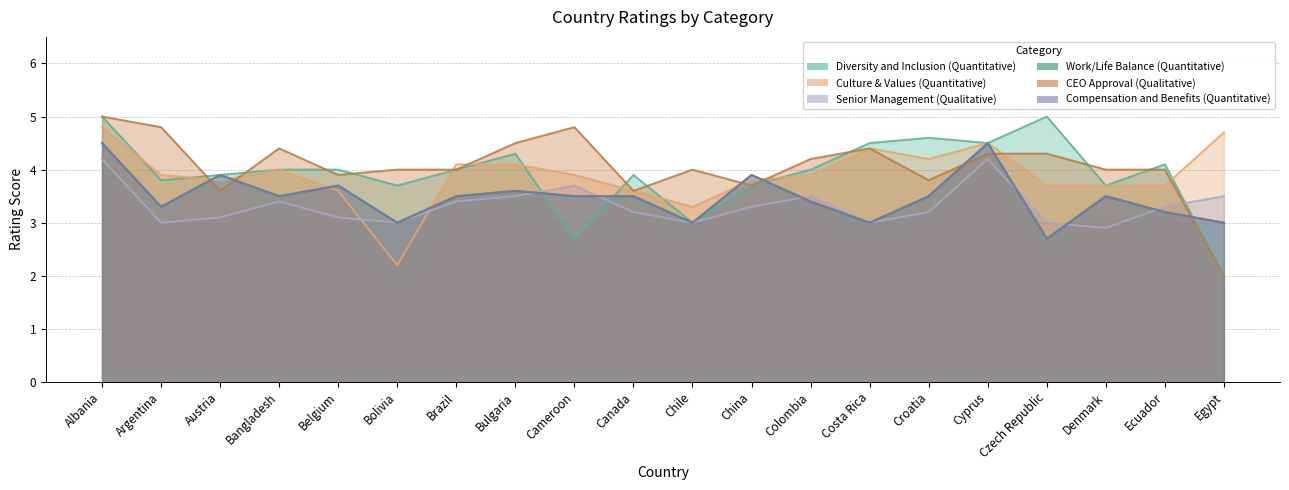

What are all the series names shown in the legend?

Diversity and Inclusion (Quantitative), Culture & Values (Quantitative), Senior Management (Qualitative), Work/Life Balance (Quantitative), CEO Approval (Qualitative), Compensation and Benefits (Quantitative)